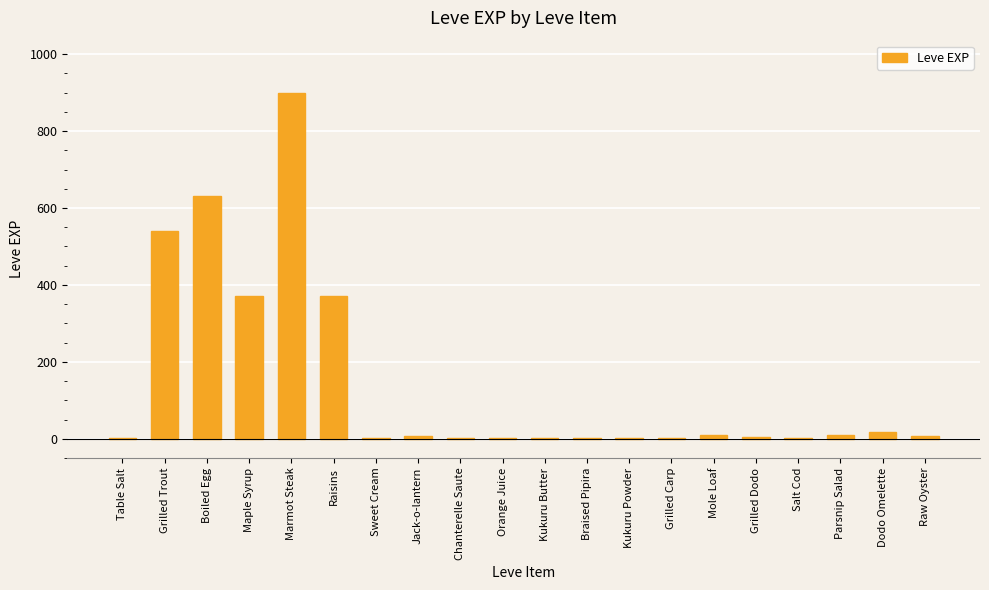

The chart shows a value of 957 at Grilled Trout. True or false?

False